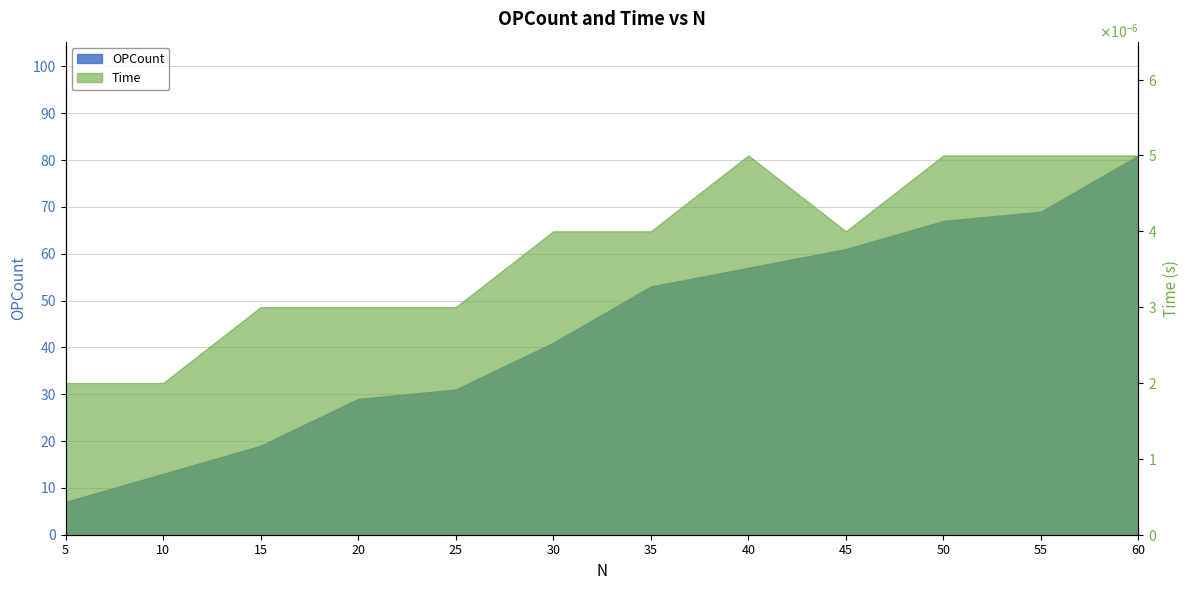

List the series in order of their peak value, lowest first.

Time, OPCount